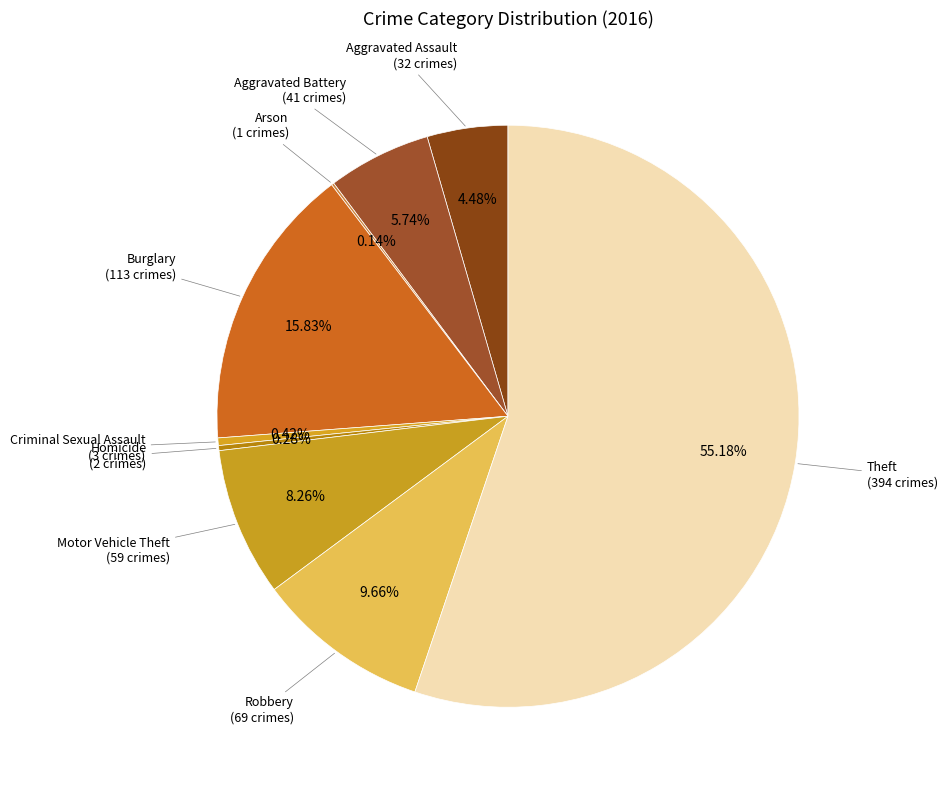

What is the smallest slice in the pie chart?

Arson